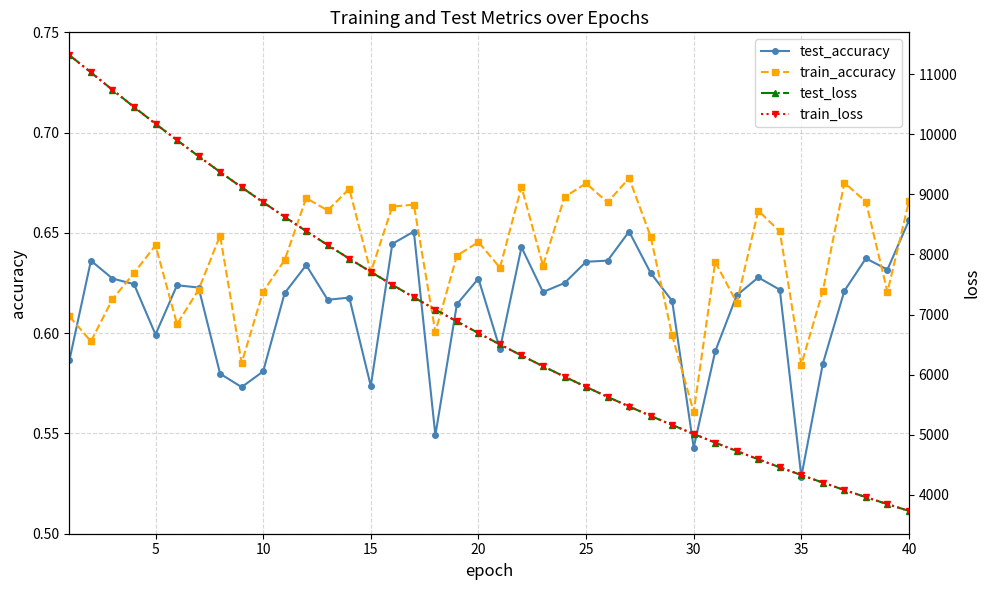

What is the average value of the train_accuracy series?

0.6